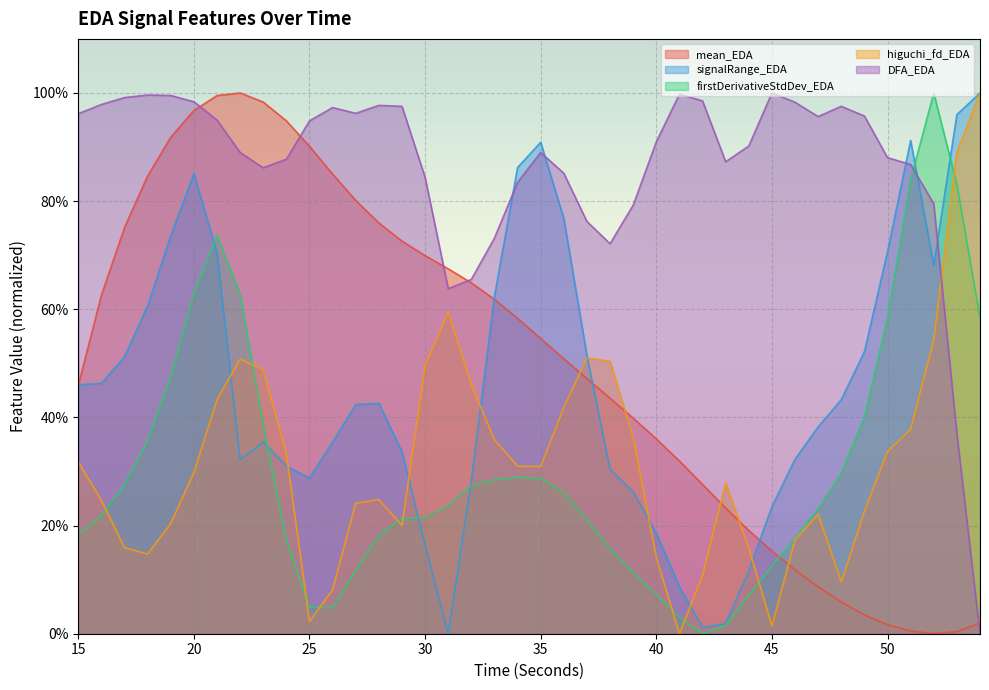

Reading left to right, list all the values displayed in this chart.

mean_EDA: 0.5	0.6	0.8	0.8	0.9	1.0	1.0	1.0	1.0	0.9	0.9	0.9	0.8	0.8	0.7	0.7	0.7	0.6	0.6	0.6	0.5	0.5	0.5	0.4	0.4	0.4	0.3	0.3	0.2	0.2	0.2	0.1	0.1	0.1	0.0	0.0	0.0	0.0	0.0	0.0
signalRange_EDA: 0.5	0.5	0.5	0.6	0.7	0.9	0.7	0.3	0.4	0.3	0.3	0.4	0.4	0.4	0.3	0.2	0.0	0.3	0.6	0.9	0.9	0.8	0.5	0.3	0.3	0.2	0.1	0.0	0.0	0.1	0.2	0.3	0.4	0.4	0.5	0.7	0.9	0.7	1.0	1.0
firstDerivativeStdDev_EDA: 0.2	0.2	0.3	0.4	0.5	0.6	0.7	0.6	0.4	0.2	0.0	0.0	0.1	0.2	0.2	0.2	0.2	0.3	0.3	0.3	0.3	0.3	0.2	0.2	0.1	0.1	0.0	0.0	0.0	0.1	0.1	0.2	0.2	0.3	0.4	0.6	0.8	1.0	0.8	0.6
higuchi_fd_EDA: 0.3	0.2	0.2	0.1	0.2	0.3	0.4	0.5	0.5	0.3	0.0	0.1	0.2	0.2	0.2	0.5	0.6	0.5	0.4	0.3	0.3	0.4	0.5	0.5	0.4	0.1	0.0	0.1	0.3	0.2	0.0	0.2	0.2	0.1	0.2	0.3	0.4	0.5	0.9	1.0
DFA_EDA: 1.0	1.0	1.0	1.0	1.0	1.0	0.9	0.9	0.9	0.9	0.9	1.0	1.0	1.0	1.0	0.8	0.6	0.7	0.7	0.8	0.9	0.9	0.8	0.7	0.8	0.9	1.0	1.0	0.9	0.9	1.0	1.0	1.0	1.0	1.0	0.9	0.9	0.8	0.4	0.0